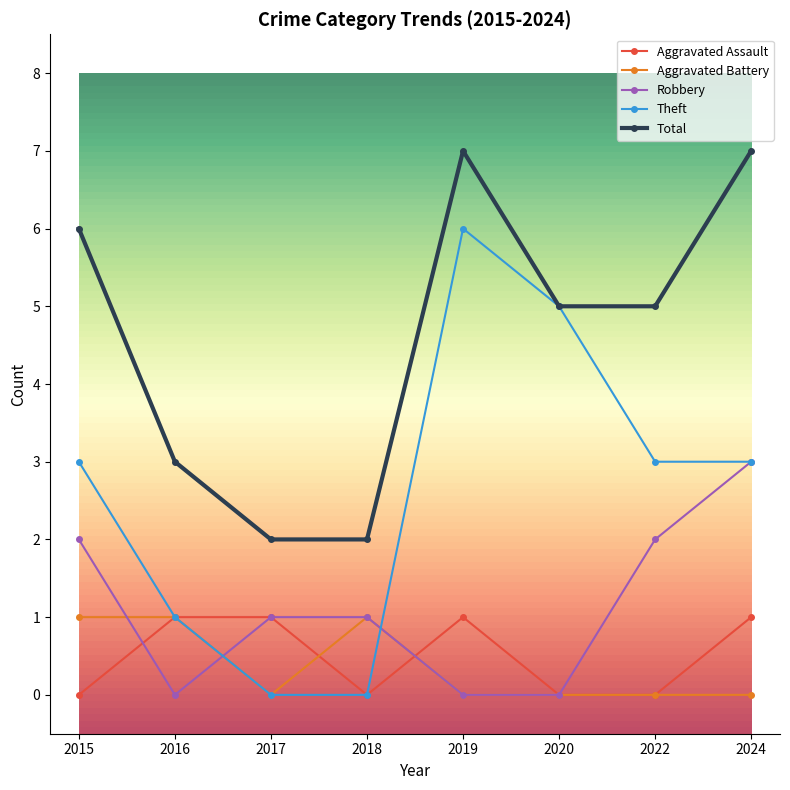

True or false: Robbery and Total intersect in this chart.

False